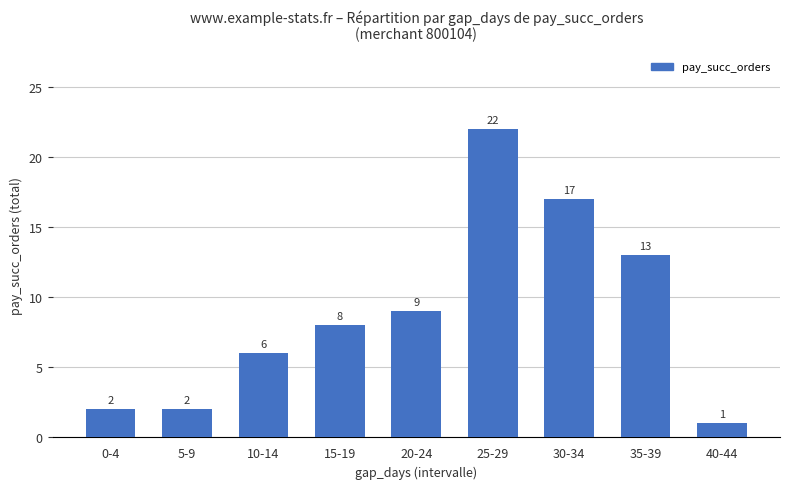

What is the sum of all values?

80